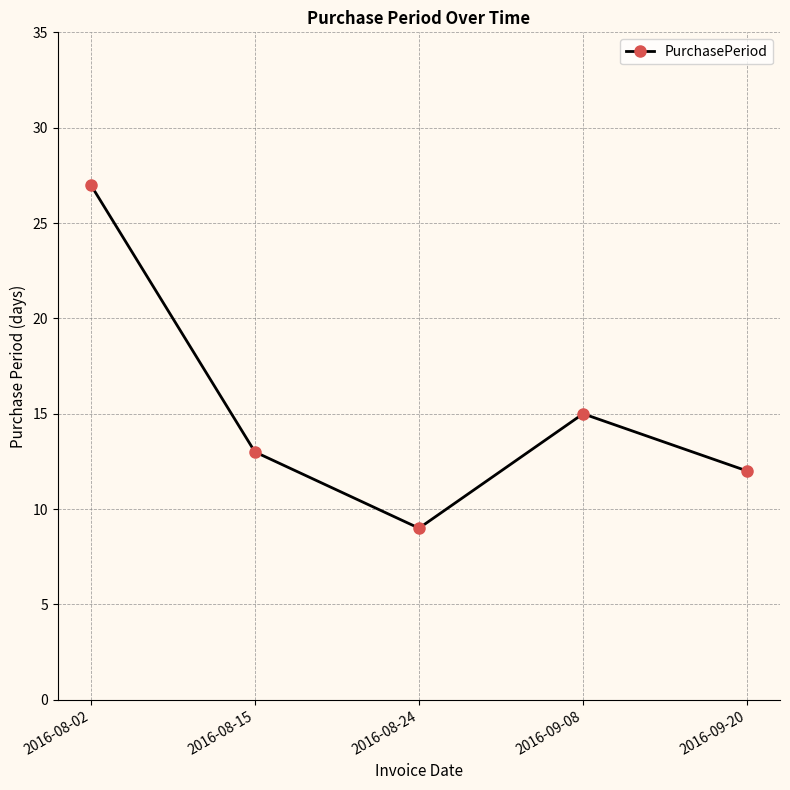

Rank the categories by value from highest to lowest.

2016-08-02, 2016-09-08, 2016-08-15, 2016-09-20, 2016-08-24